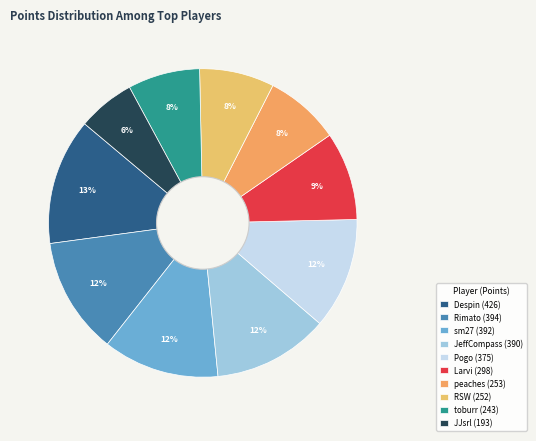

Do peaches and Larvi together represent more than half of the pie?

No